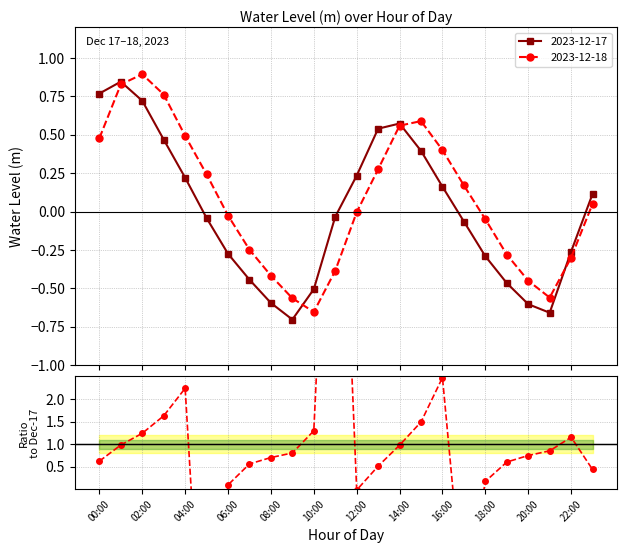

The value at 17 is -1.5. True or false?

False